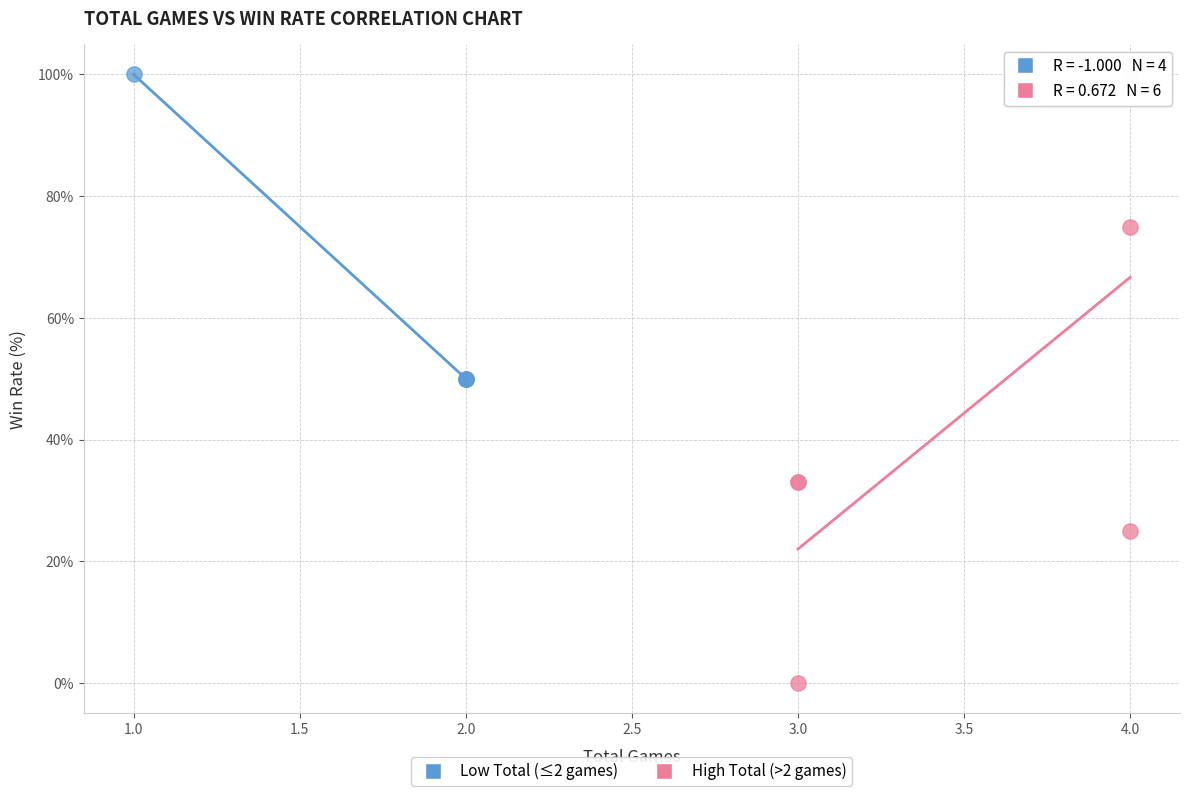

Which series has the largest Y range (max minus min)?

High Total (>2 games)